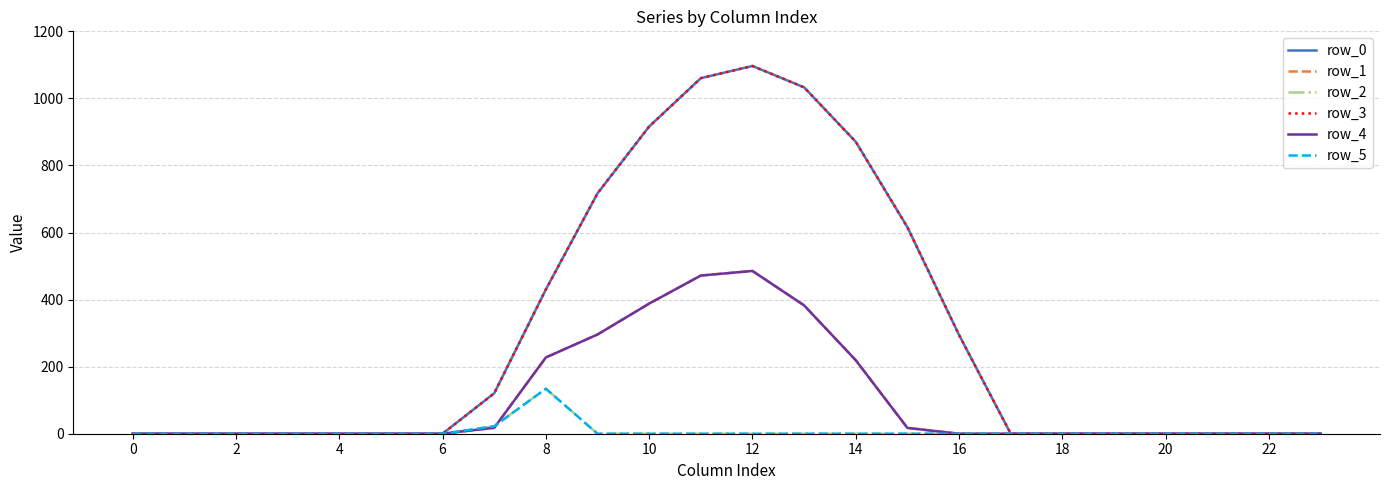

What is the label of the 13th point from the left?

12